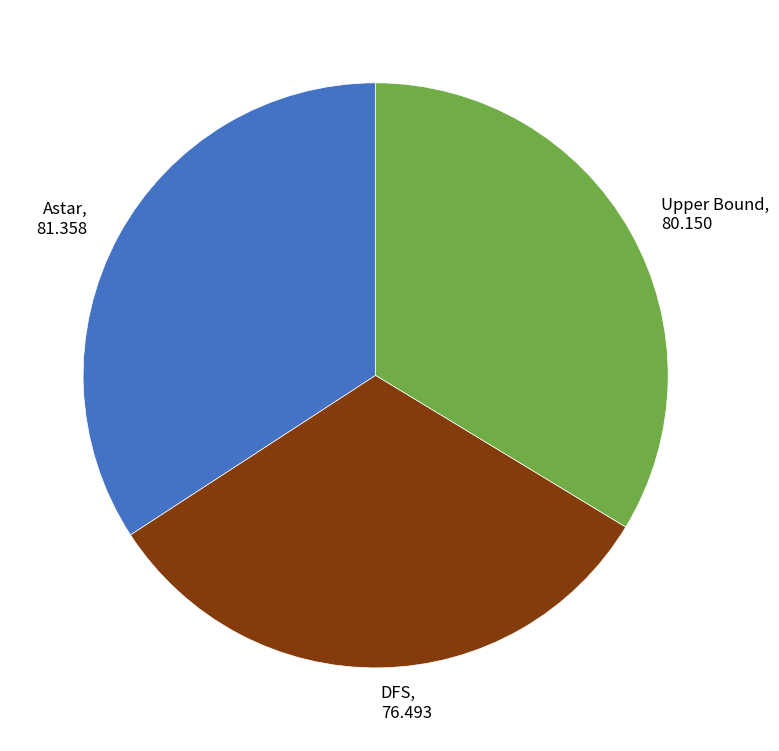

Which category has the biggest portion of the pie?

Astar